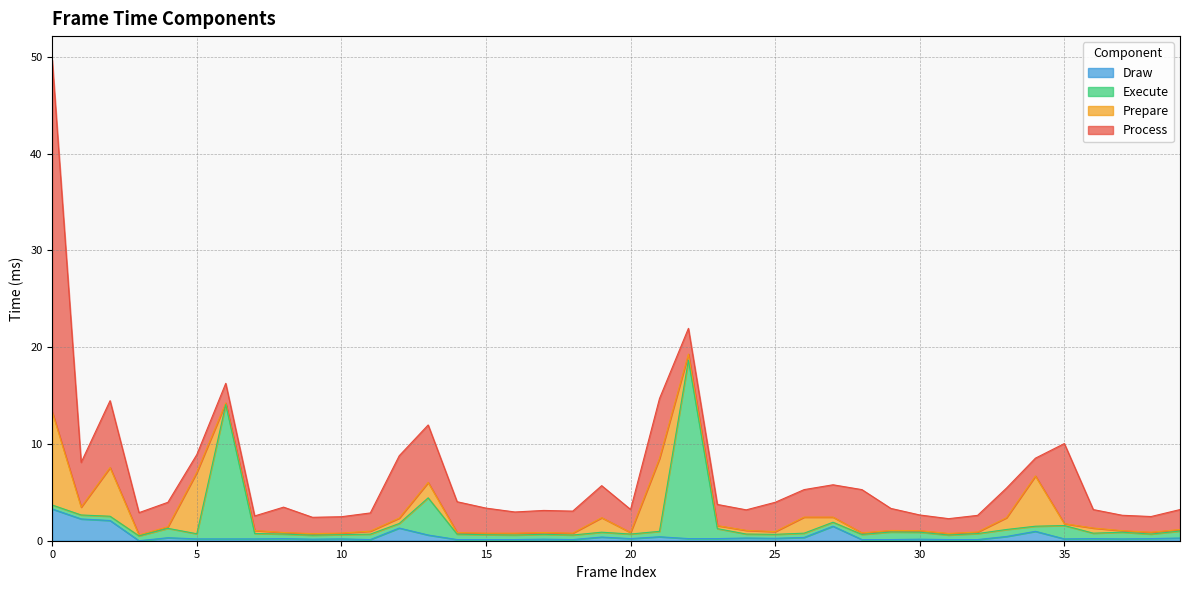

Is it true that Draw equals 0.3 at 24?

True